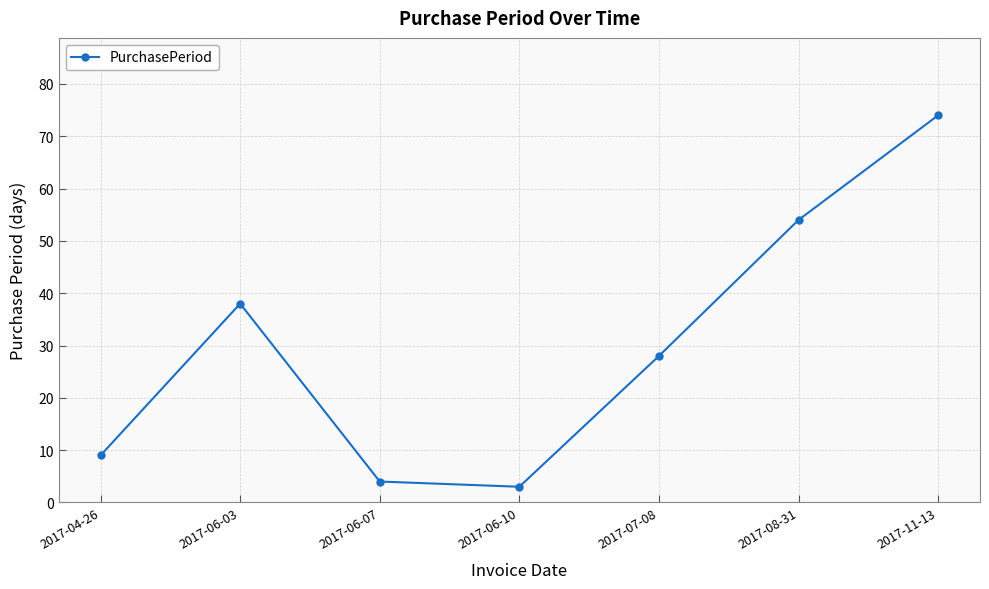

Rank the categories by value from highest to lowest.

2017-11-13, 2017-08-31, 2017-06-03, 2017-07-08, 2017-04-26, 2017-06-07, 2017-06-10